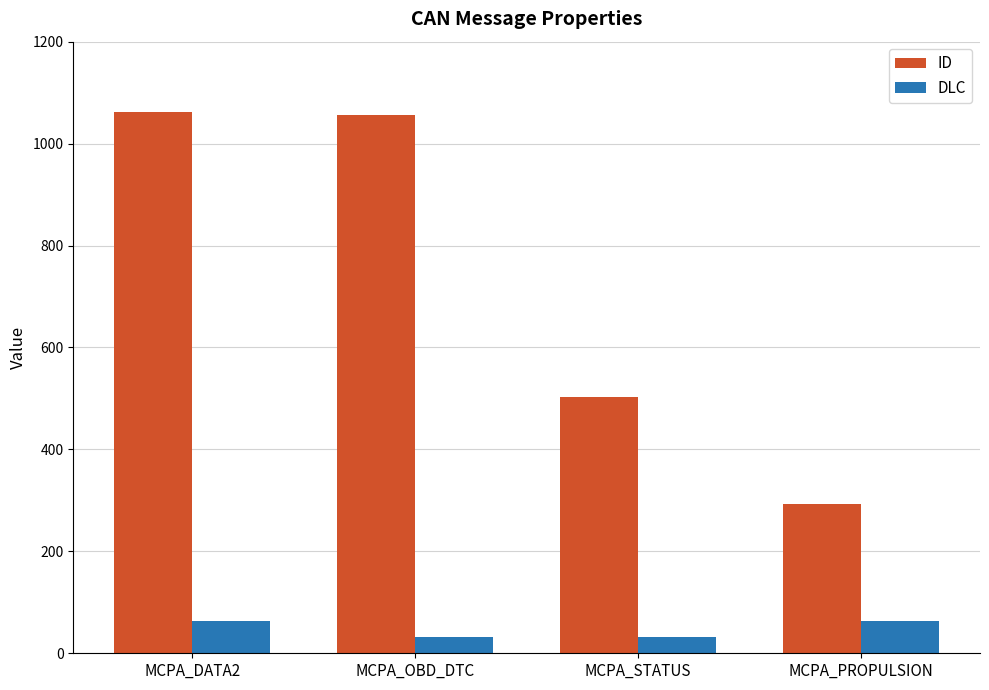

Rank the series by their average value, from lowest to highest.

DLC, ID